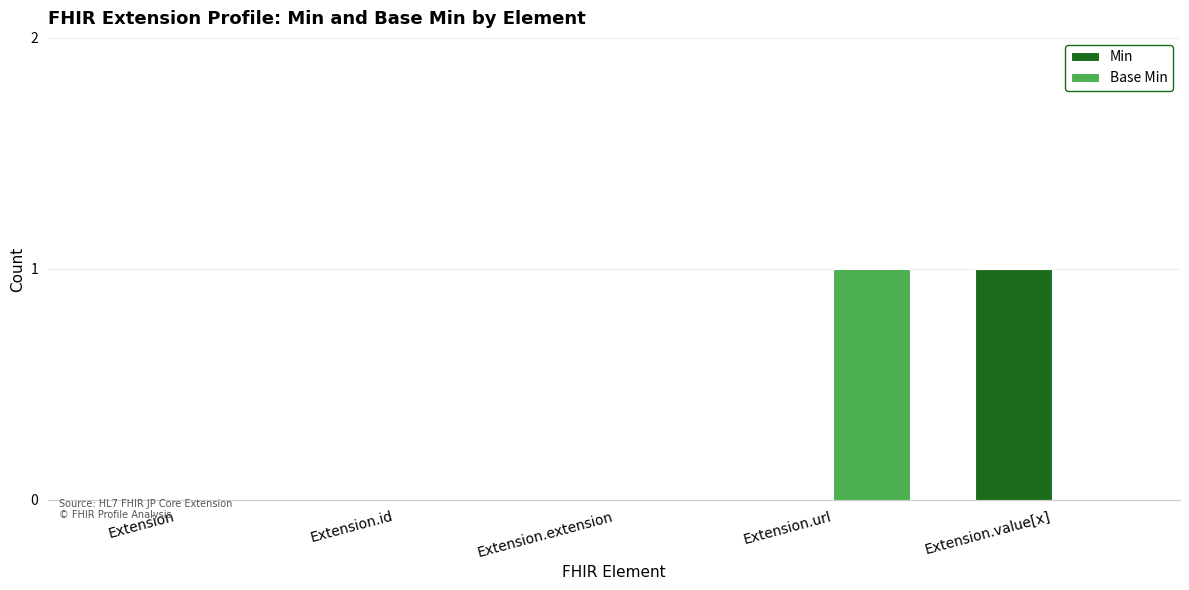

How many groups of bars are there?

5